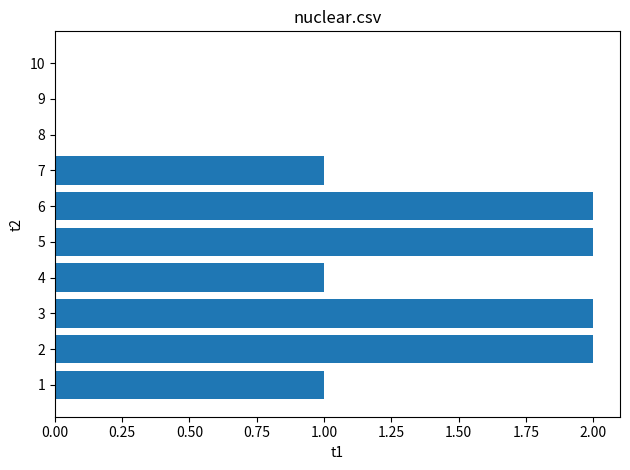

Count the number of categories in the chart.

10